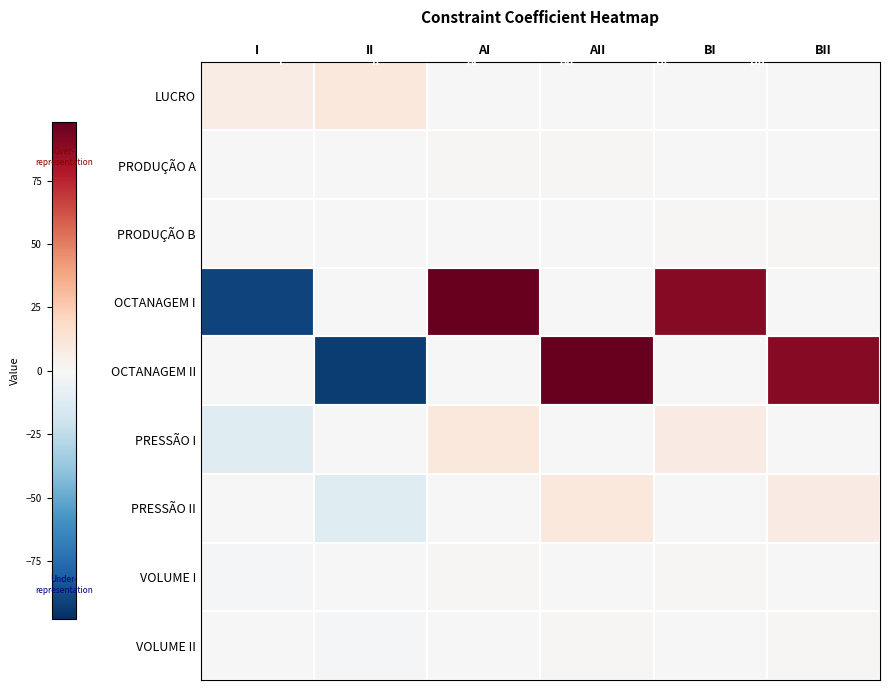

Reading left to right, transcribe all the data shown in this chart.

LUCRO: I=7	II=10	AI=0	AII=0	BI=0	BII=0
PRODUÇÃO A: I=0	II=0	AI=1	AII=1	BI=0	BII=0
PRODUÇÃO B: I=0	II=0	AI=0	AII=0	BI=1	BII=1
OCTANAGEM I: I=-91	II=0	AI=98	AII=0	BI=89	BII=0
OCTANAGEM II: I=0	II=-93	AI=0	AII=98	BI=0	BII=89
PRESSÃO I: I=-12	II=0	AI=10	AII=0	BI=8	BII=0
PRESSÃO II: I=0	II=-12	AI=0	AII=10	BI=0	BII=8
VOLUME I: I=-1	II=0	AI=1	AII=0	BI=1	BII=0
VOLUME II: I=0	II=-1	AI=0	AII=1	BI=0	BII=1